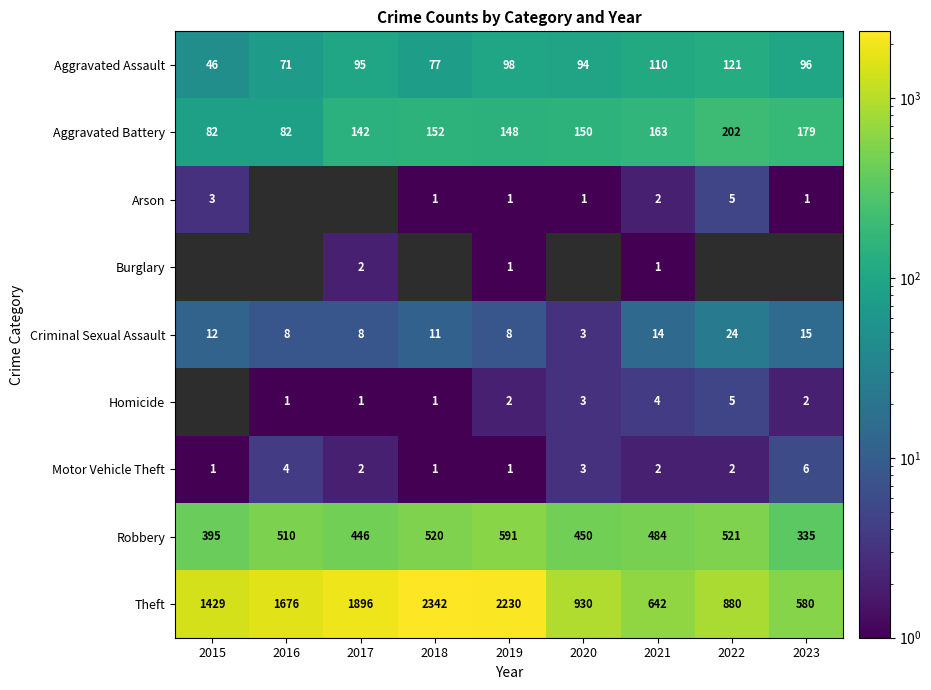

At which category does the chart reach its minimum across all series?

2018